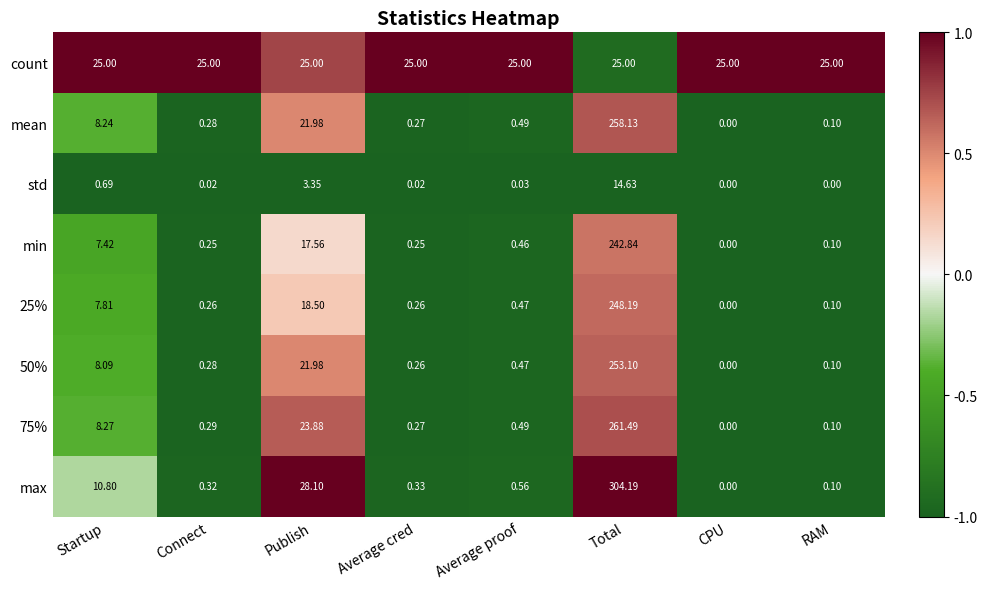

Rank the categories by max value from highest to lowest.

Total, Publish, Startup, Average proof, Average cred, Connect, RAM, CPU